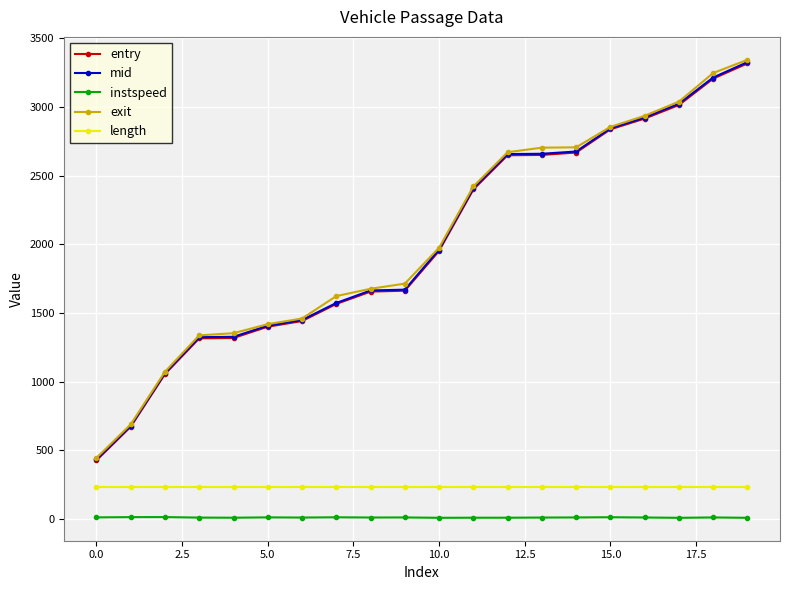

Which series has the widest spread of values?

exit